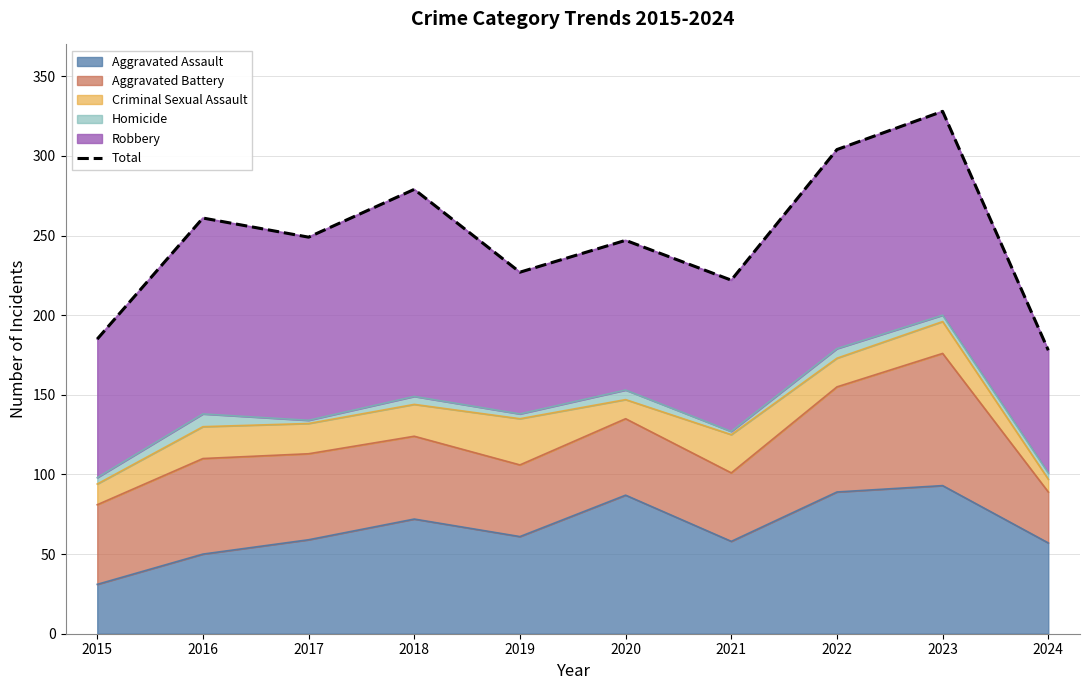

Where is the data nearest to the value 253?

2017